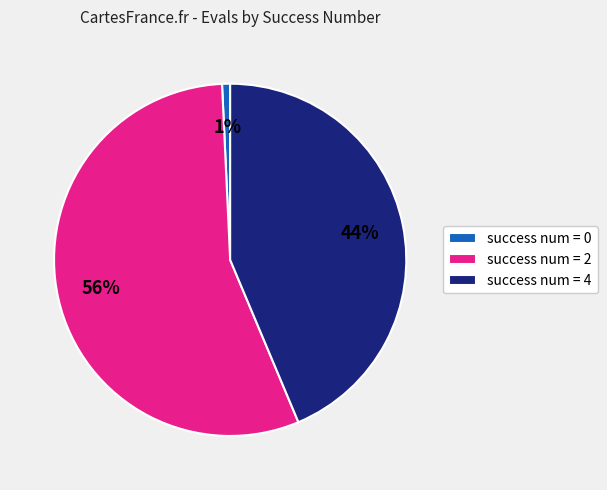

What is the majority slice?

success num = 2